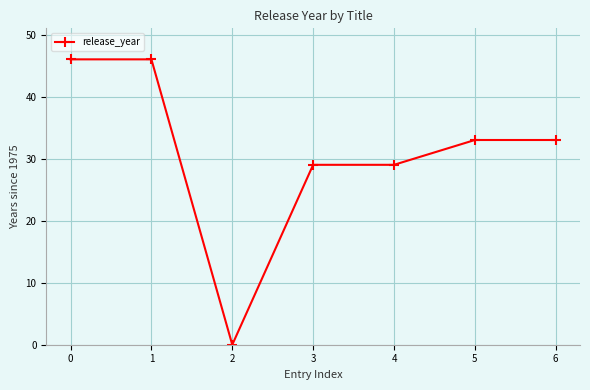

Count the number of categories in the chart.

7